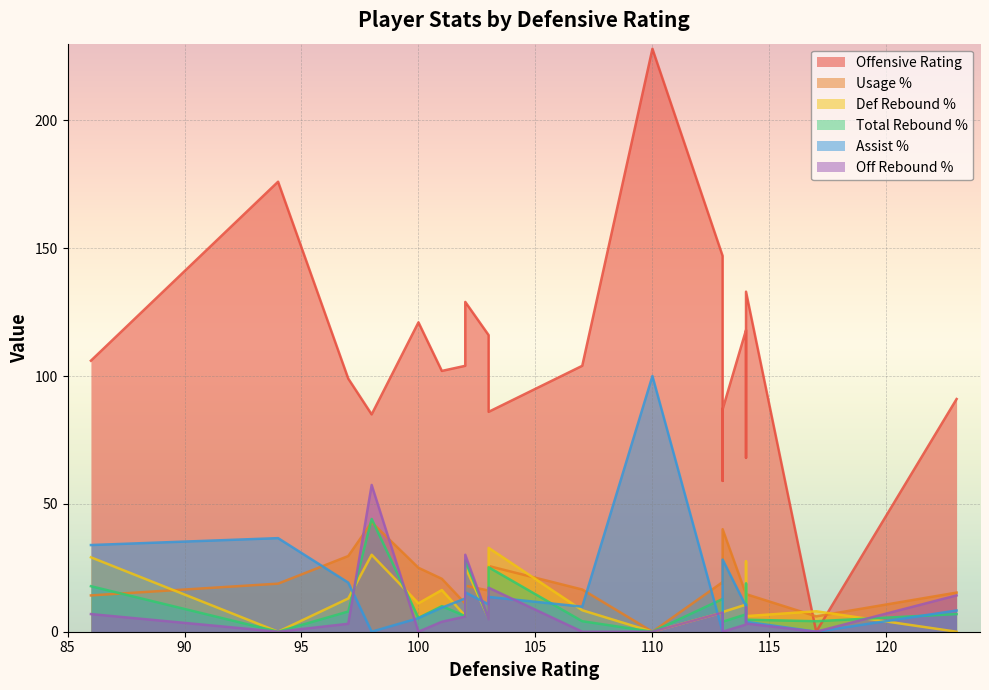

Reading left to right, what are all the values shown in this chart?

off_rtg: 118.0	133.0	86.0	87.0	91.0	147.0	59.0	0.0	68.0	99.0	106.0	121.0	104.0	116.0	102.0	104.0	129.0	176.0	85.0	228.0
usg_pct: 14.7	14.7	25.7	40.1	15.3	19.4	18.8	6.0	13.8	29.6	14.2	25.0	16.5	16.1	20.7	11.0	18.0	18.8	42.8	0.0
drb_pct: 10.6	6.1	32.8	7.7	0.0	7.5	12.5	8.0	27.5	13.0	29.1	11.1	8.4	5.2	16.3	6.2	25.3	0.0	30.1	0.0
trb_pct: 6.8	4.7	25.2	3.9	6.9	12.8	6.4	4.1	18.8	7.9	17.8	5.4	4.1	5.1	10.0	6.1	27.8	0.0	44.1	0.0
ast_pct: 10.0	3.9	13.6	28.2	8.3	0.0	7.5	0.0	10.7	19.2	33.9	5.3	9.8	10.7	9.4	13.0	15.4	36.6	0.0	100.0
orb_pct: 2.8	3.2	17.2	0.0	14.2	7.5	0.0	0.0	9.6	3.1	6.9	0.0	0.0	4.9	3.9	5.9	30.1	0.0	57.4	0.0